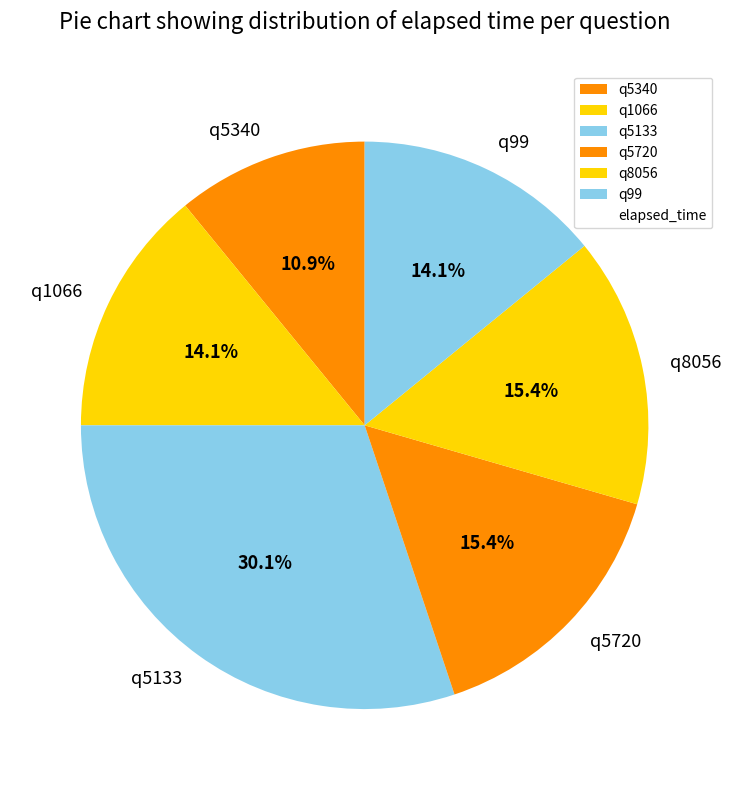

The q1066 slice represents 7% of the pie. True or false?

False